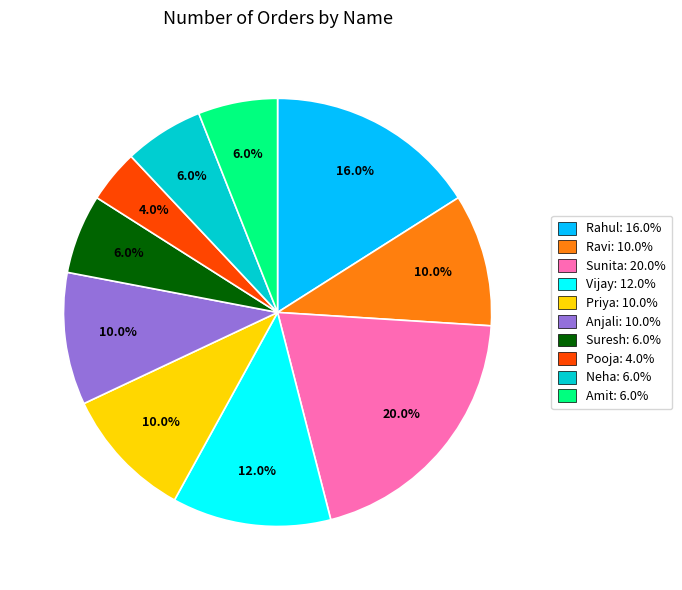

To the nearest percent, what portion does Suresh represent?

6%